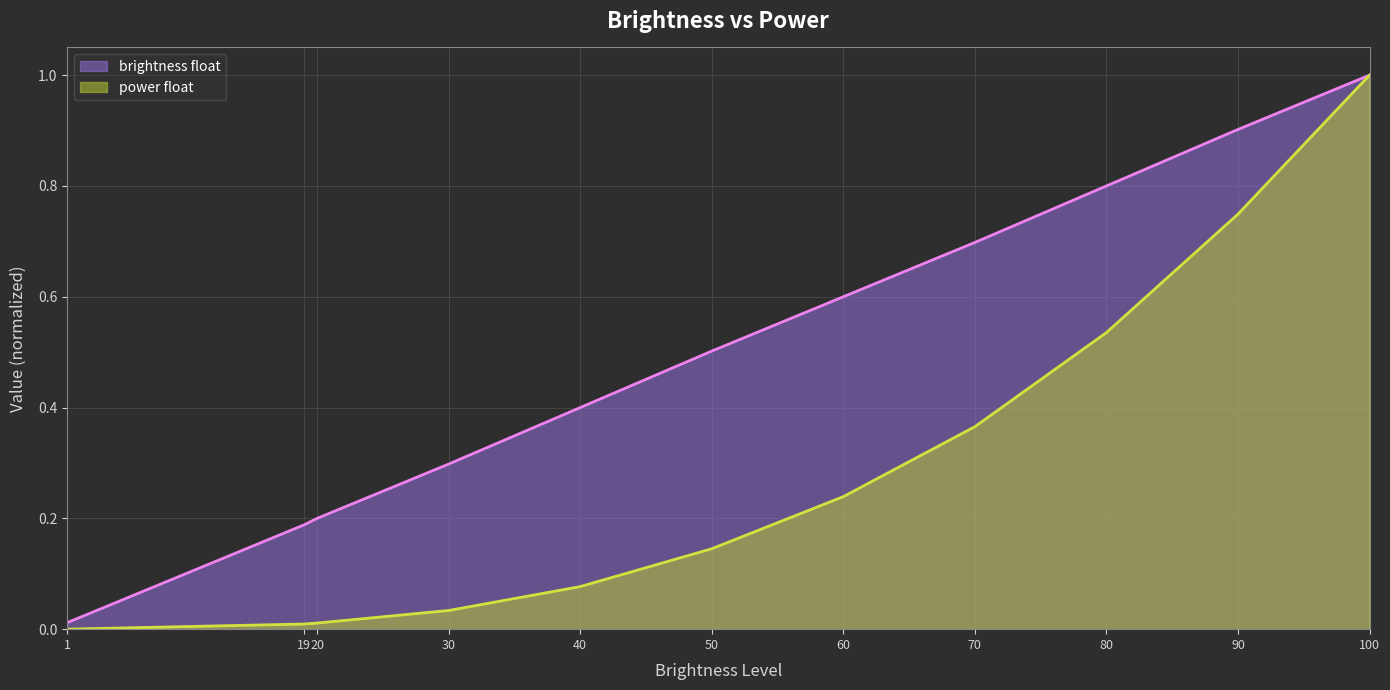

Rank the series by their maximum value, from lowest to highest.

brightness float, power float